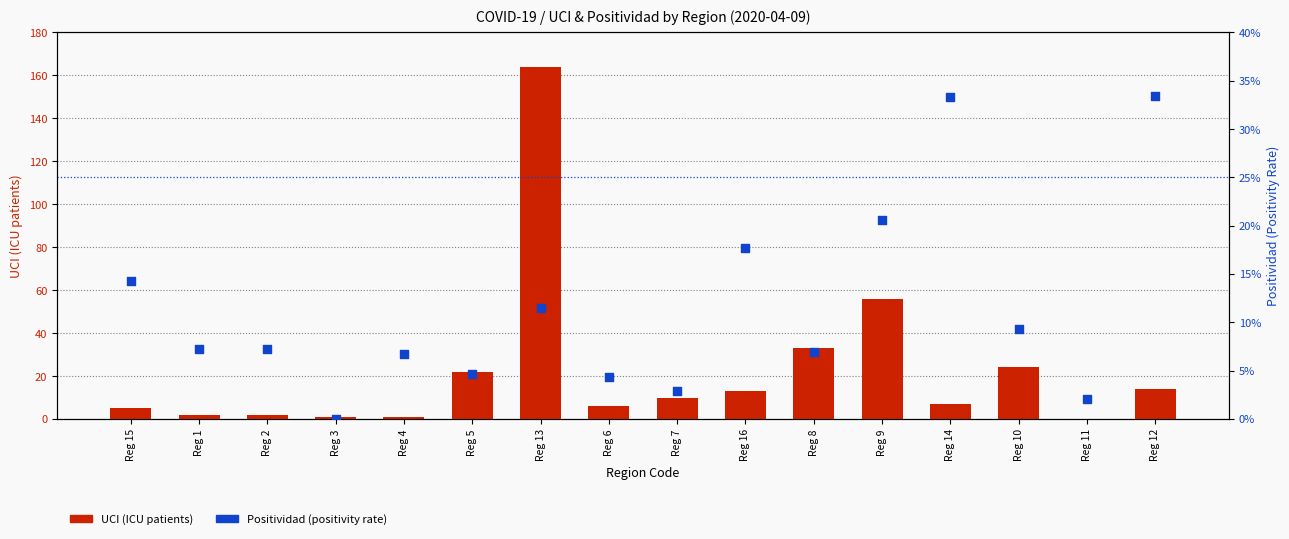

Which series reaches the maximum Y coordinate?

UCI (ICU patients)